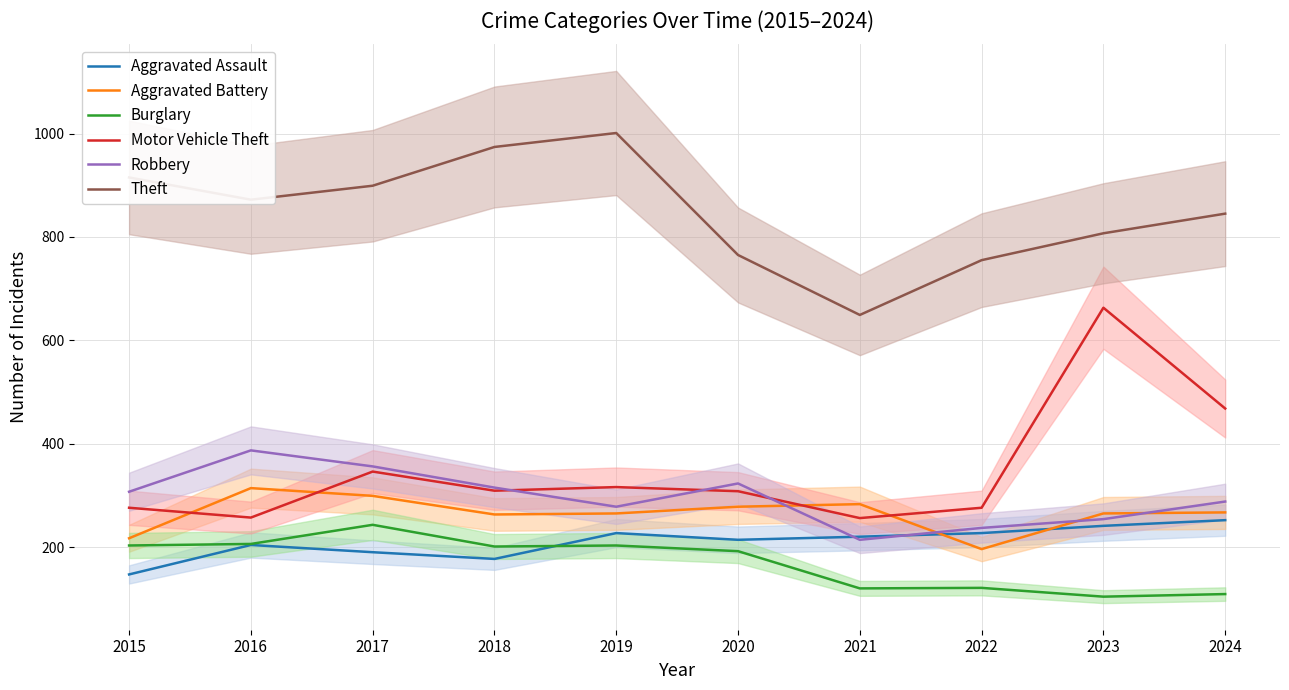

Where is the first local minimum for Aggravated Assault?

2018